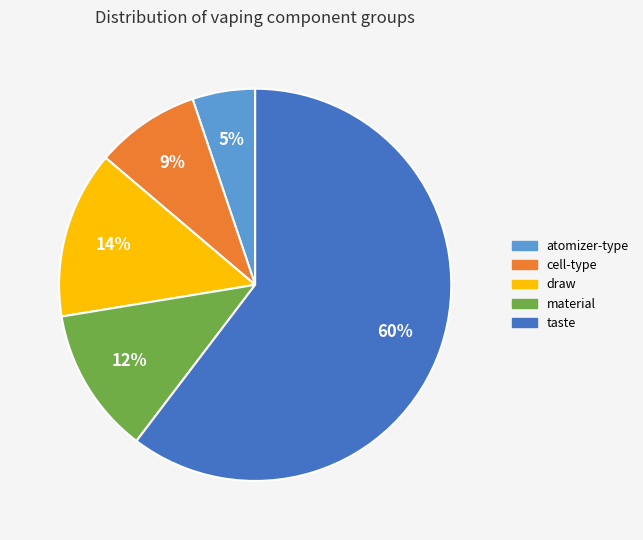

What is the largest slice in the pie chart?

taste